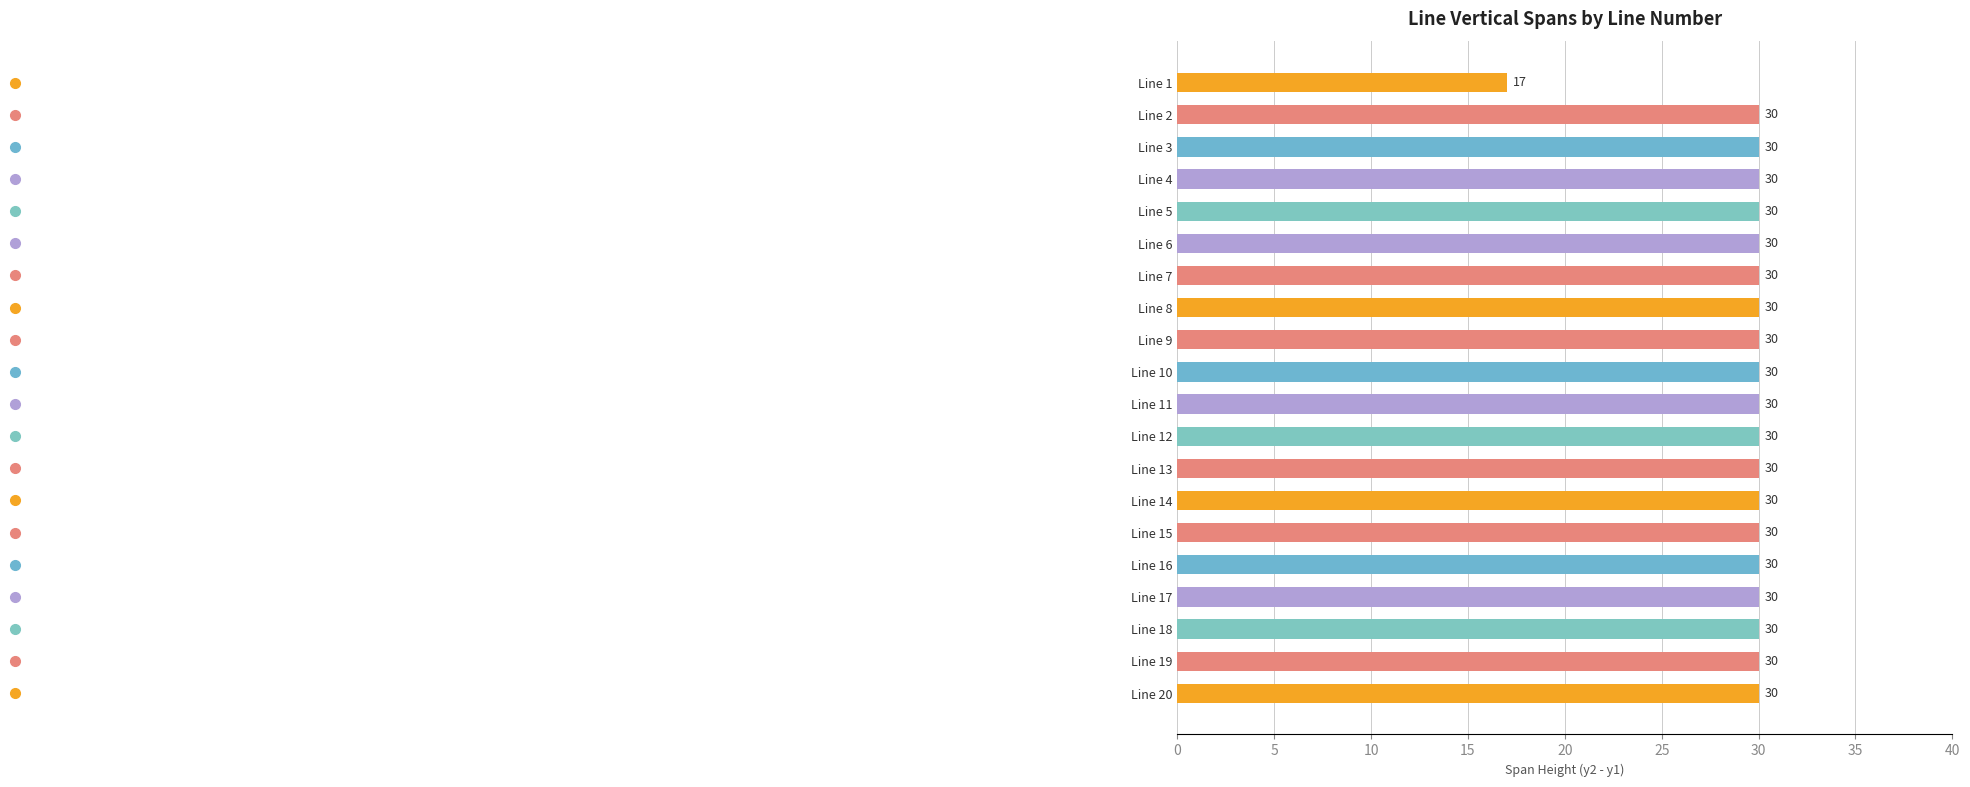

The chart shows a value of 8 at Line 6. True or false?

False